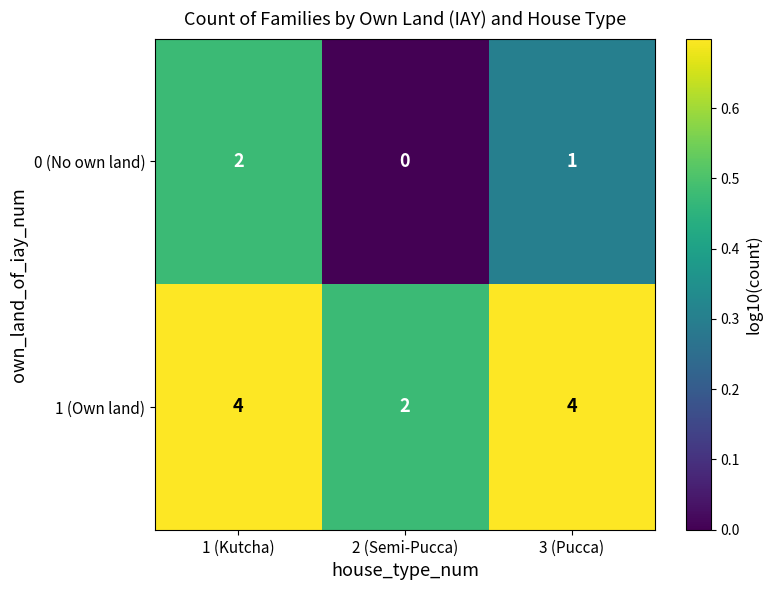

How many 0 (No own land) values are between 0 and 2?

3